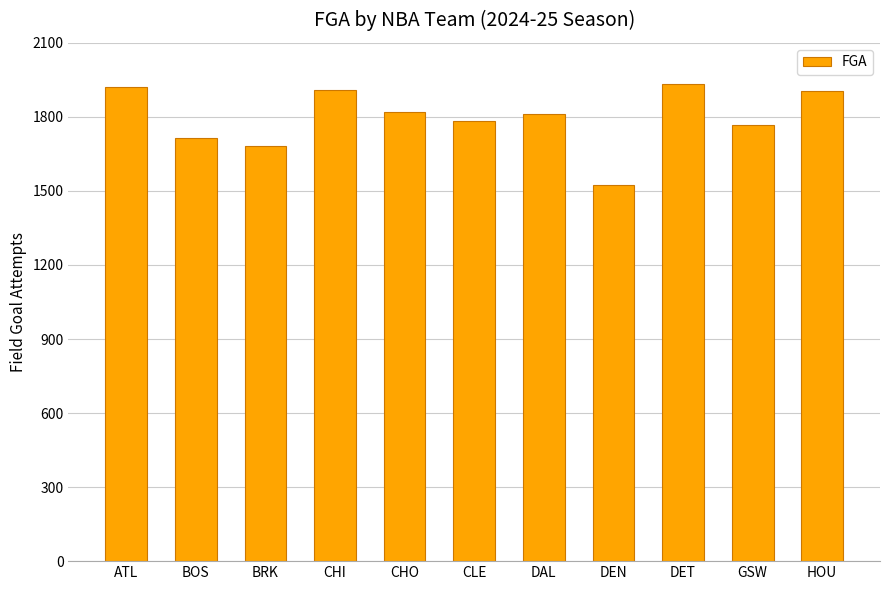

What is the difference between the second highest and second lowest values?

241